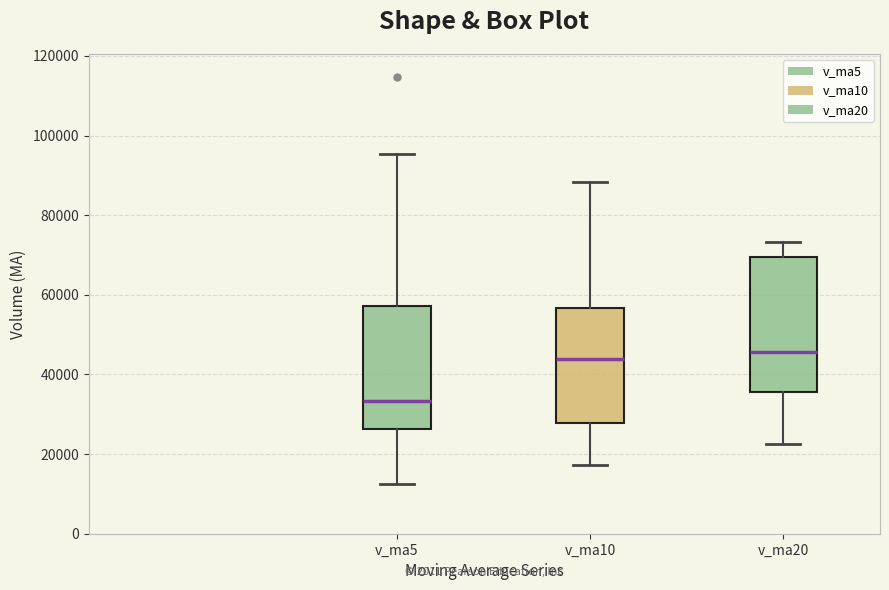

Comparing the boxes themselves (not the whiskers), which one is the tallest?

v_ma20